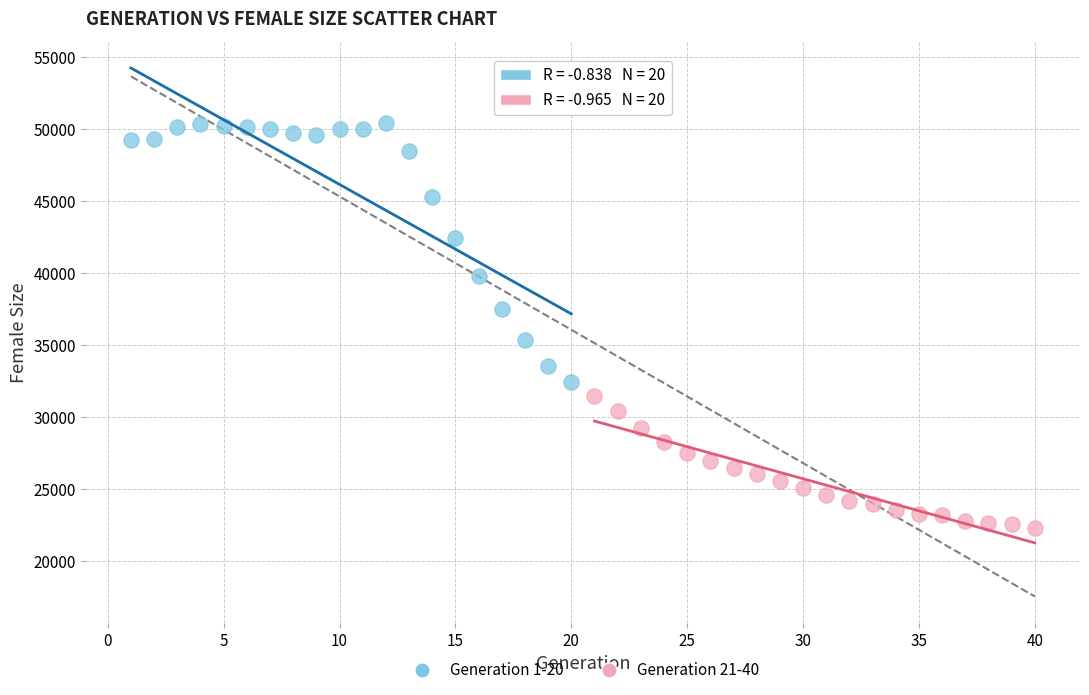

What are all the series names shown in the legend?

Generation 1-20, Generation 21-40